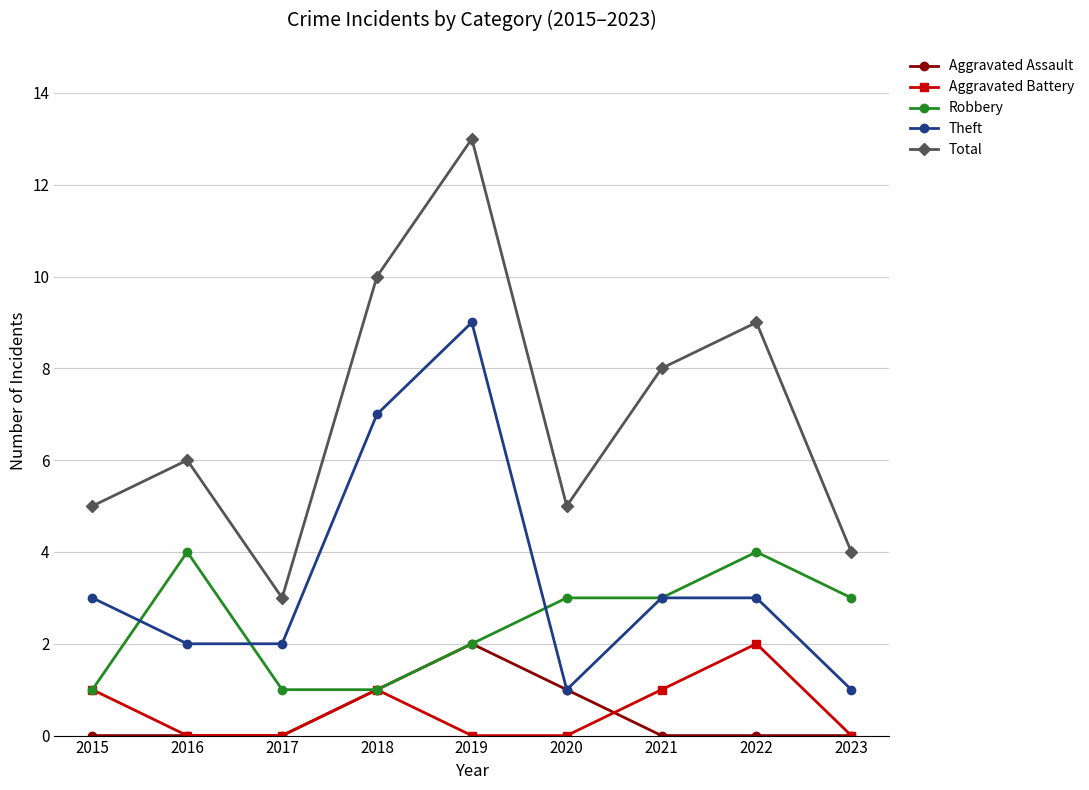

What is the value of the Theft point at the 2nd from the left?

2